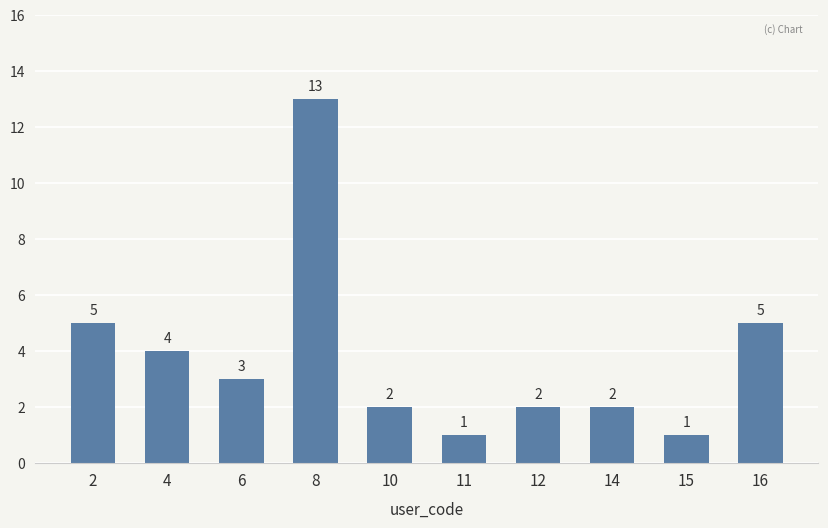

The chart shows a value of 4 at 4. True or false?

True